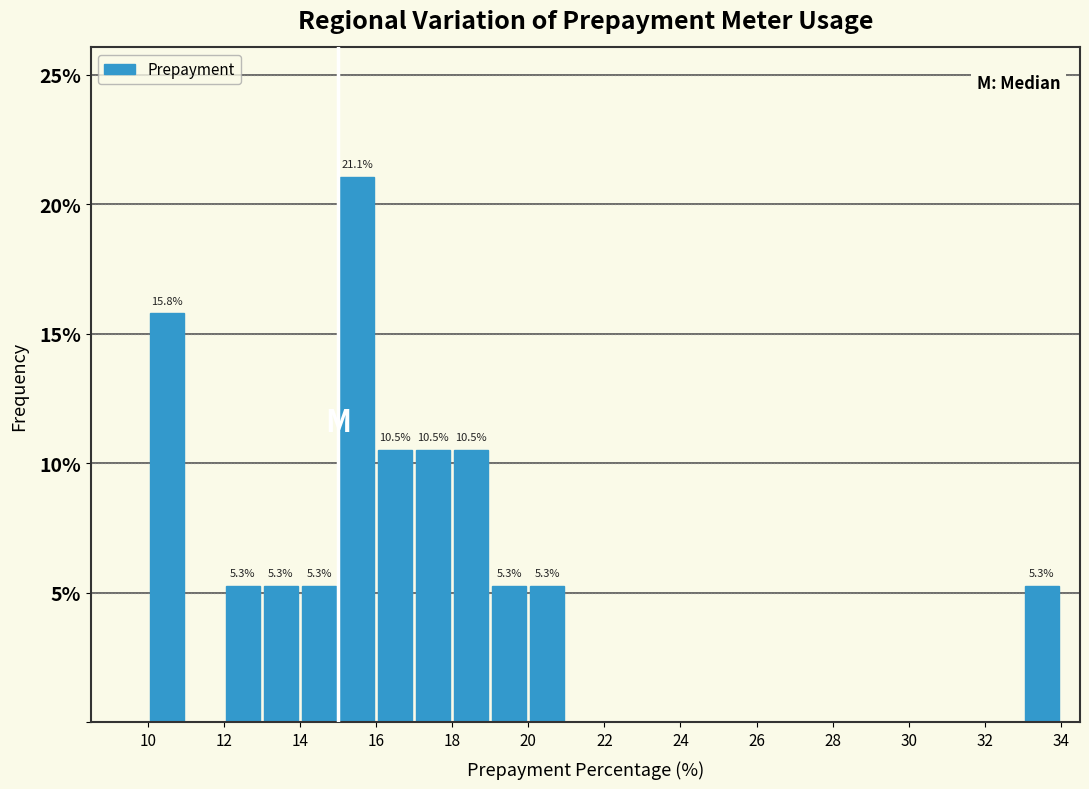

Over which range of the x-axis is the bar tallest?

15 to 16